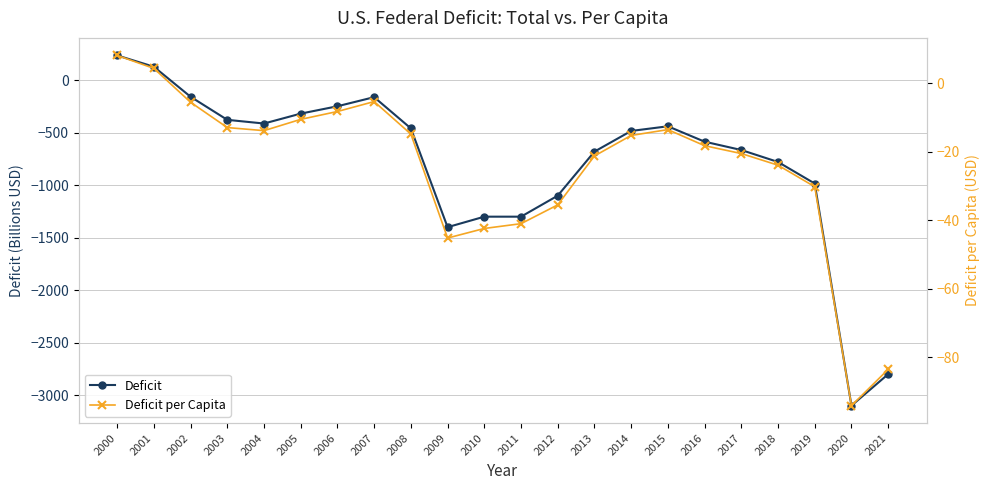

What is the highest value of the Deficit series?

236.2